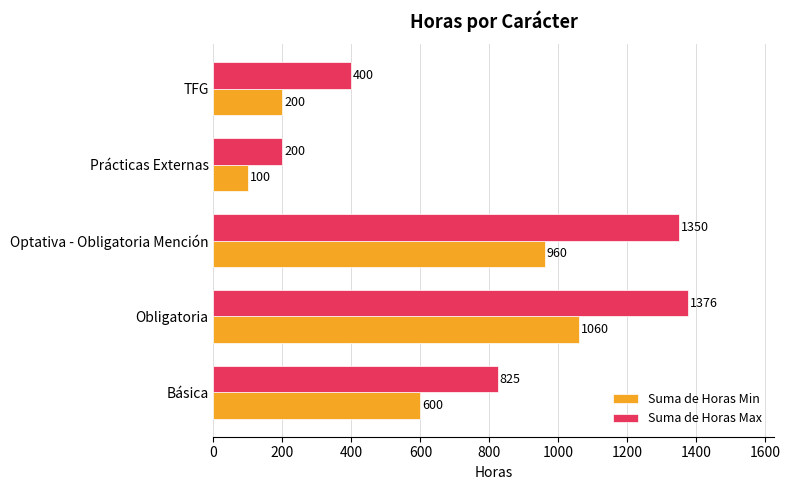

At how many categories does at least one series exceed 762?

3